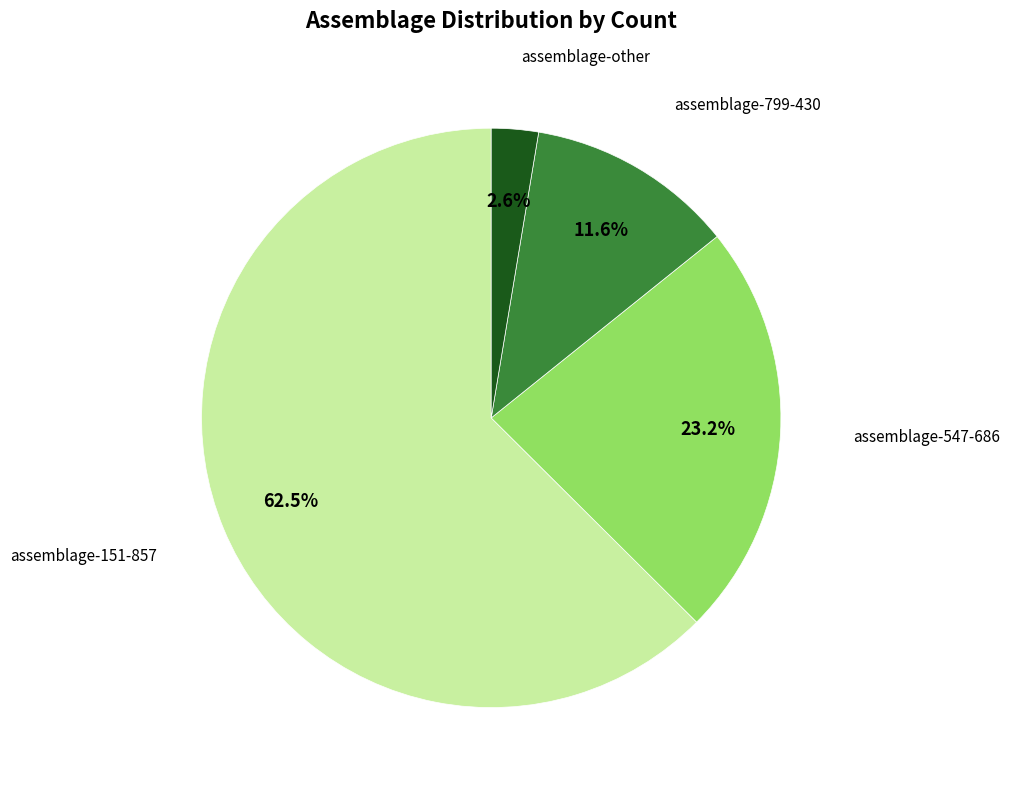

Which category has the biggest portion of the pie?

assemblage-151-857